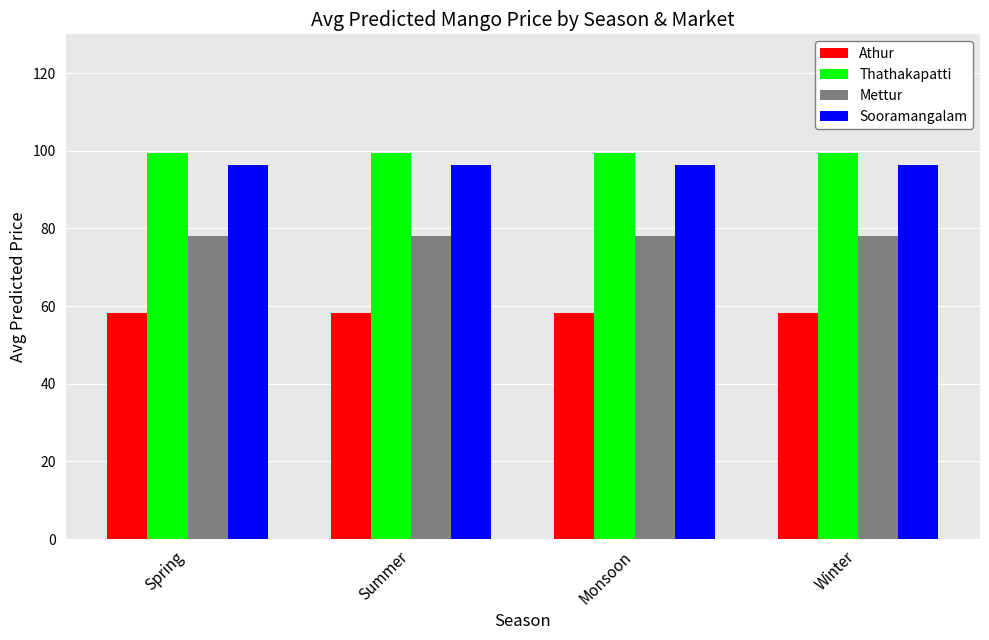

True or false: Thathakapatti has a value of 99.5 at Summer.

True